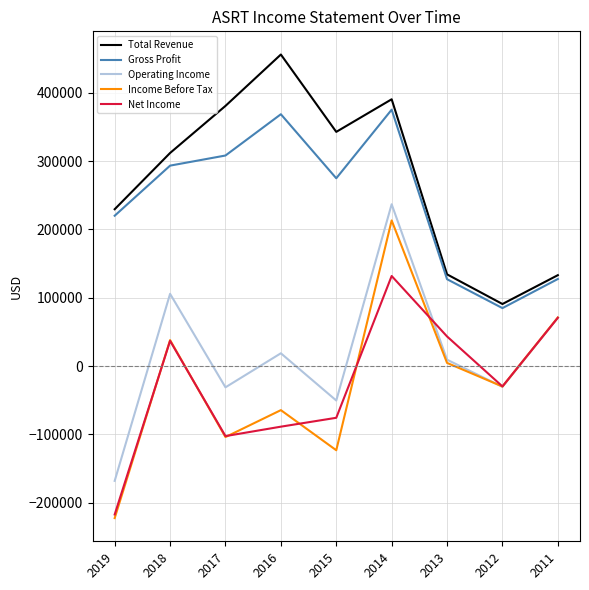

The value of Operating Income at 2016 is 18700. True or false?

True